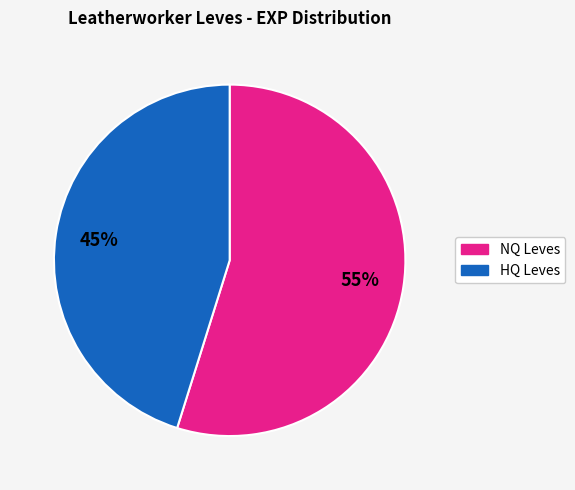

To the nearest percent, what is the average slice percentage?

50%